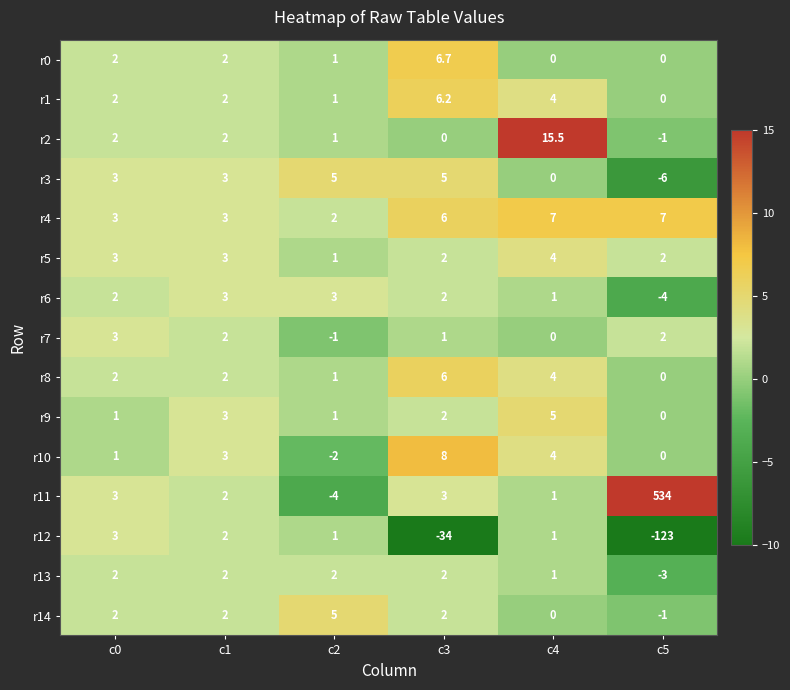

Count the number of categories in the chart.

6